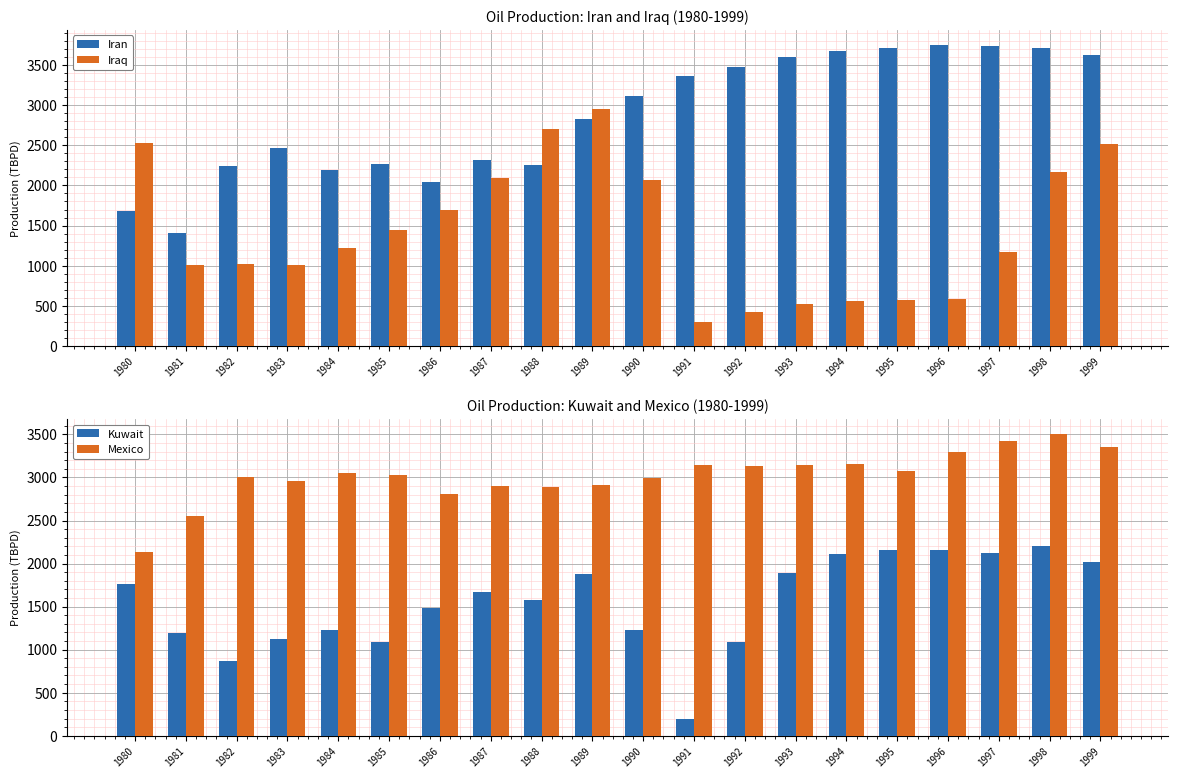

List the labels in order of Mexico value, smallest first.

1980, 1981, 1986, 1988, 1987, 1989, 1983, 1990, 1982, 1985, 1984, 1995, 1992, 1993, 1991, 1994, 1996, 1999, 1997, 1998